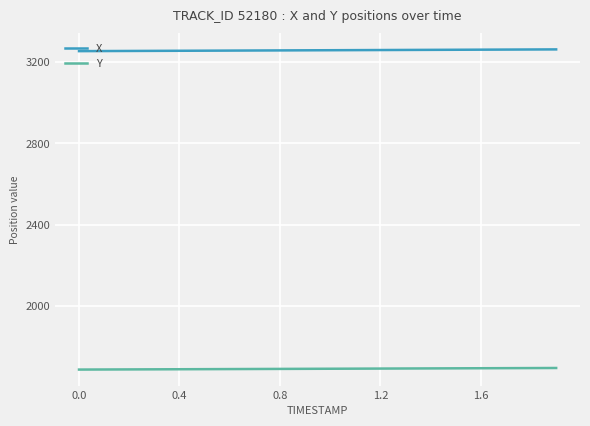

True or false: Y and X cross at least once.

False